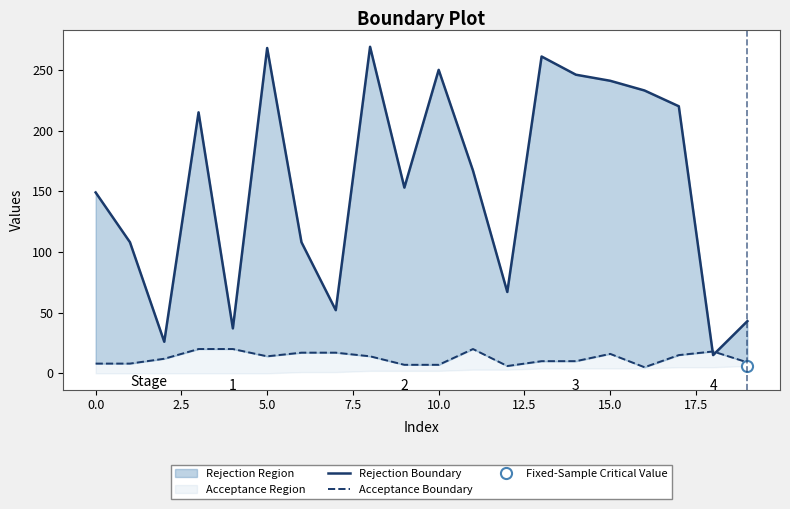

Is it true that Acceptance Boundary equals 6 at 12?

True